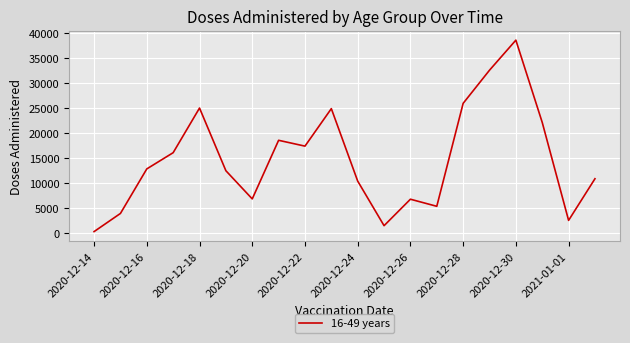

What is the maximum value shown in the chart?

38580